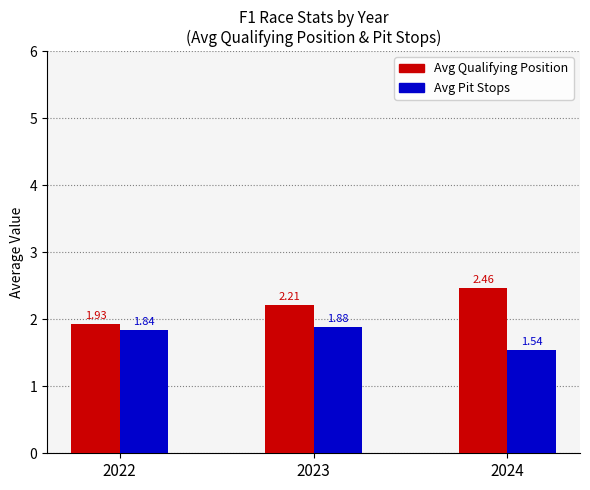

At 2024, list the series in order from smallest to largest.

Avg Pit Stops, Avg Qualifying Position